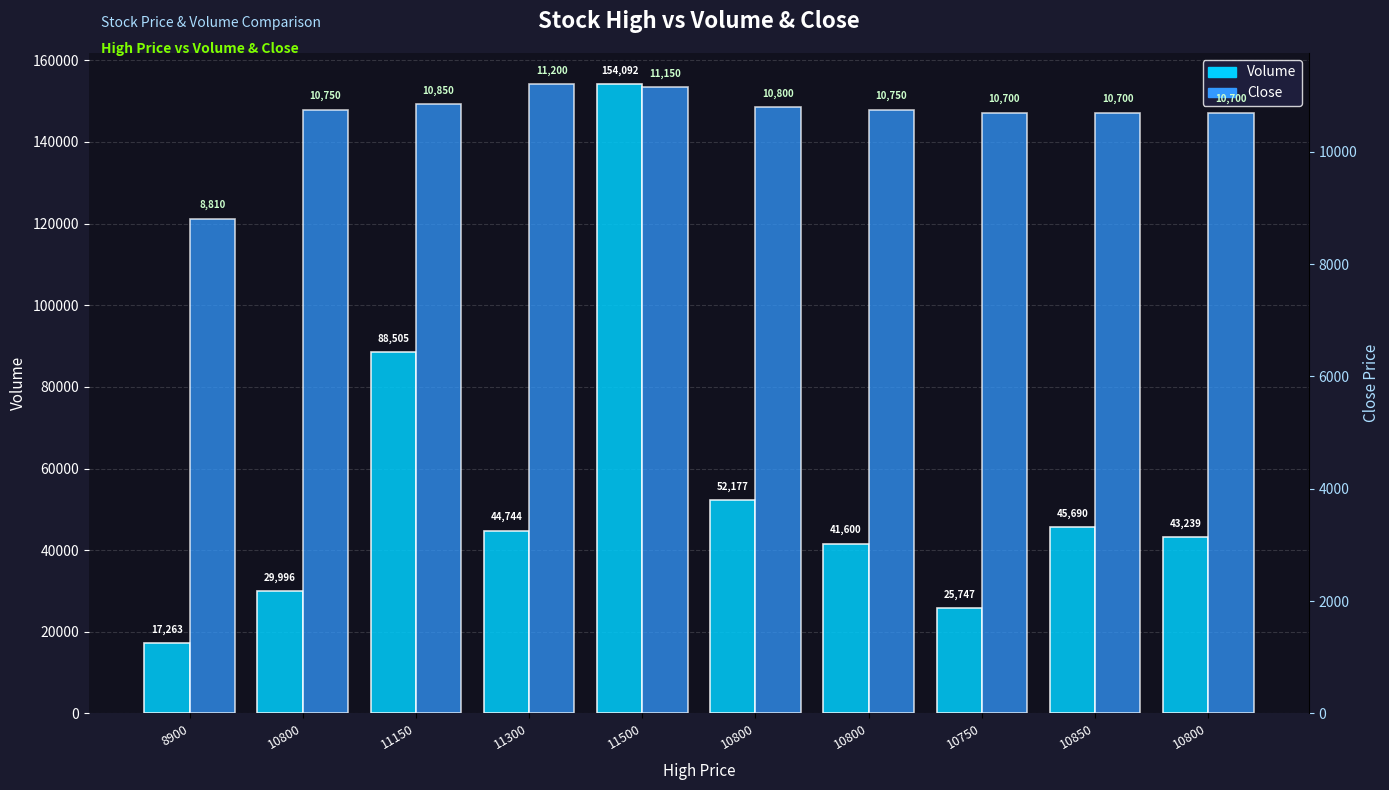

What is the average value of the Close series?

10641